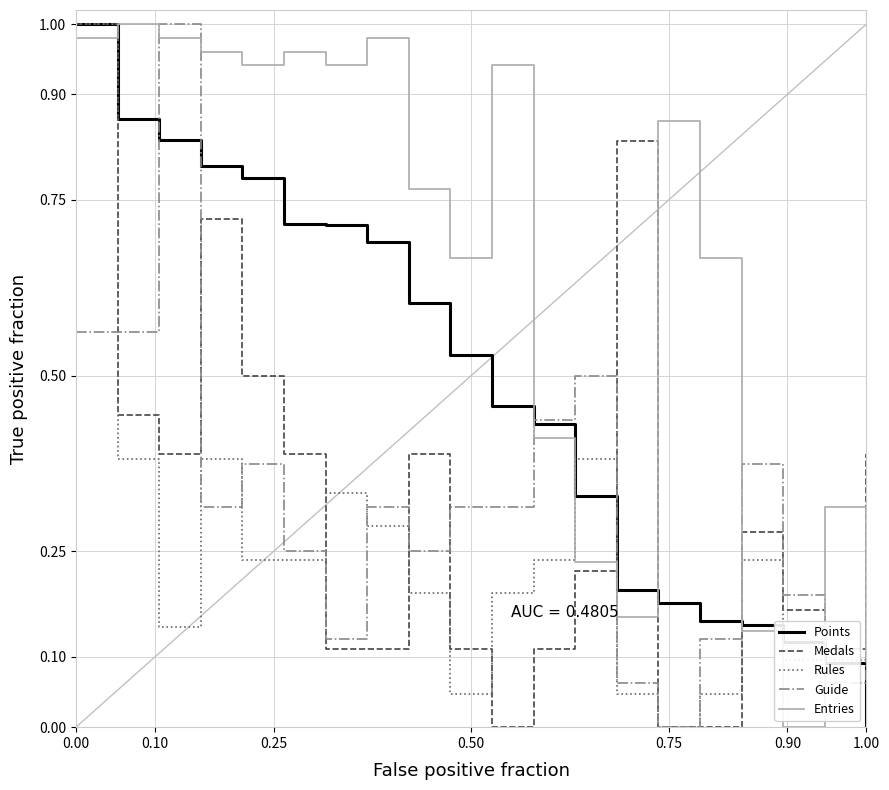

Which series has the largest total across all categories?

Entries